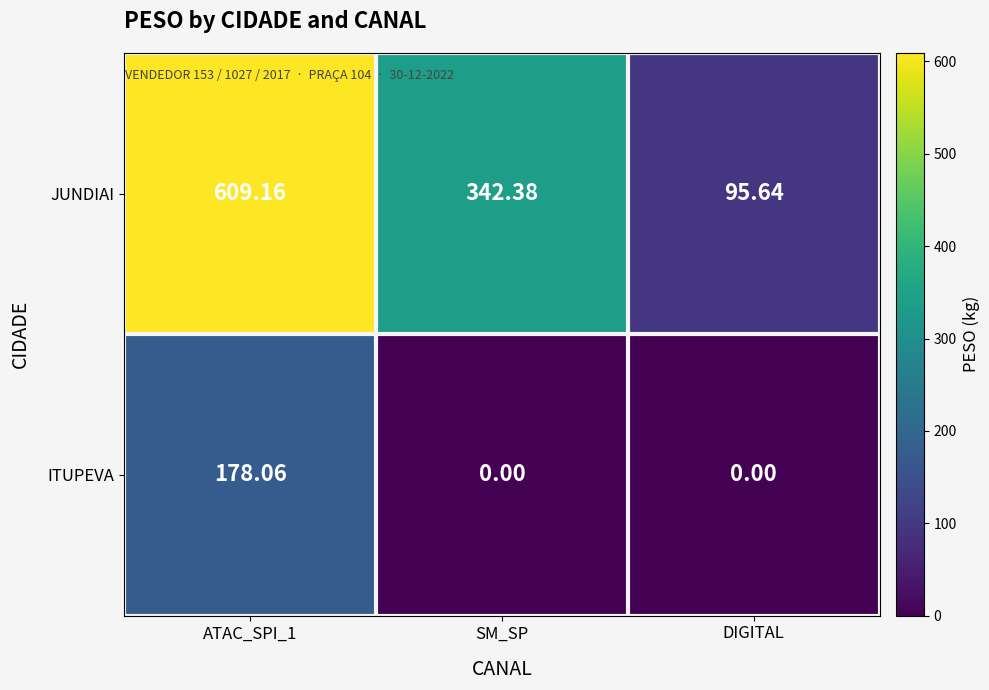

Which series has the largest total across all categories?

JUNDIAI